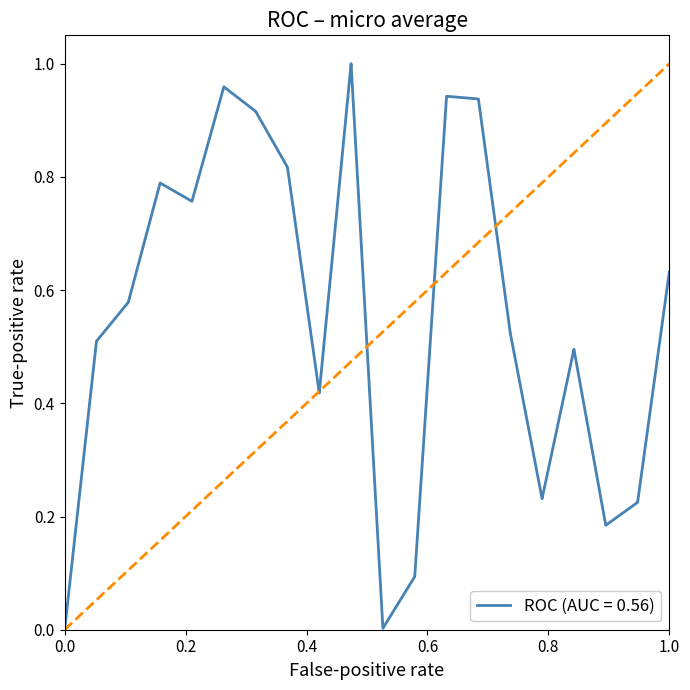

Is it true that the value at 0.0 is 0.0?

True